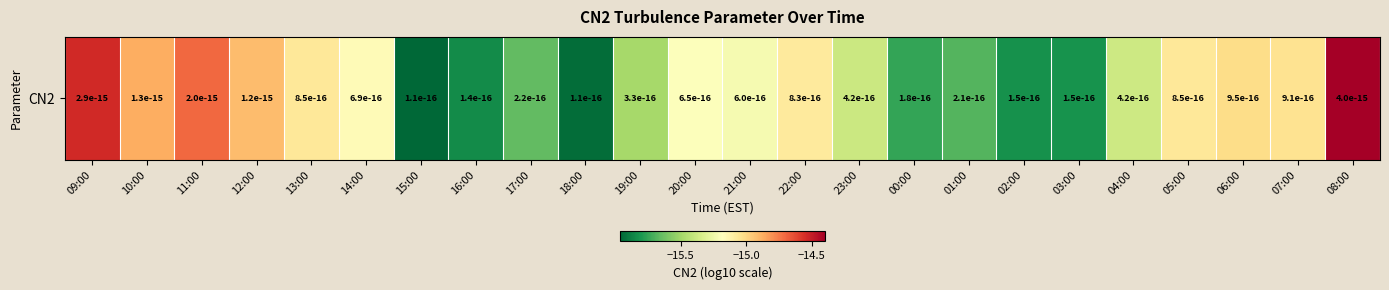

How many values are below -15?

19